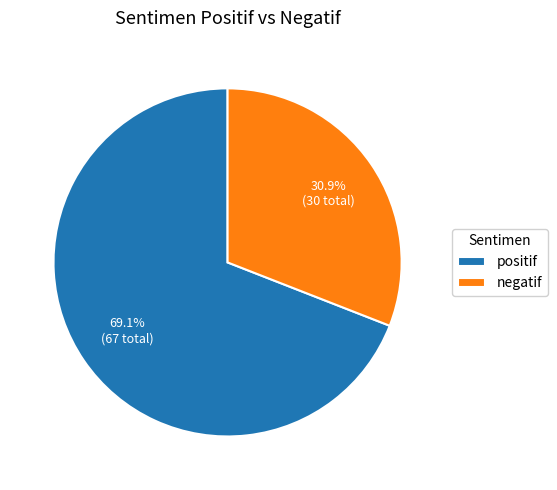

Count the number of slices in the pie.

2